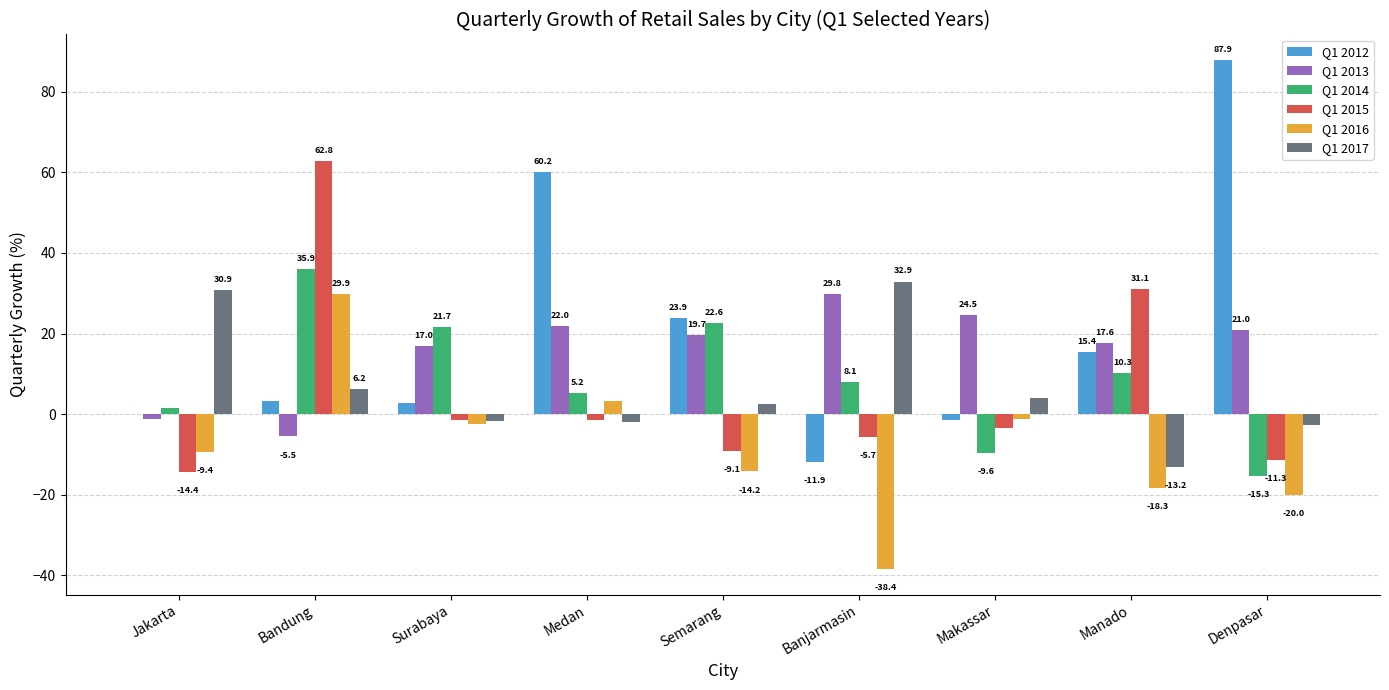

What is the maximum value for Q1 2013?

29.8